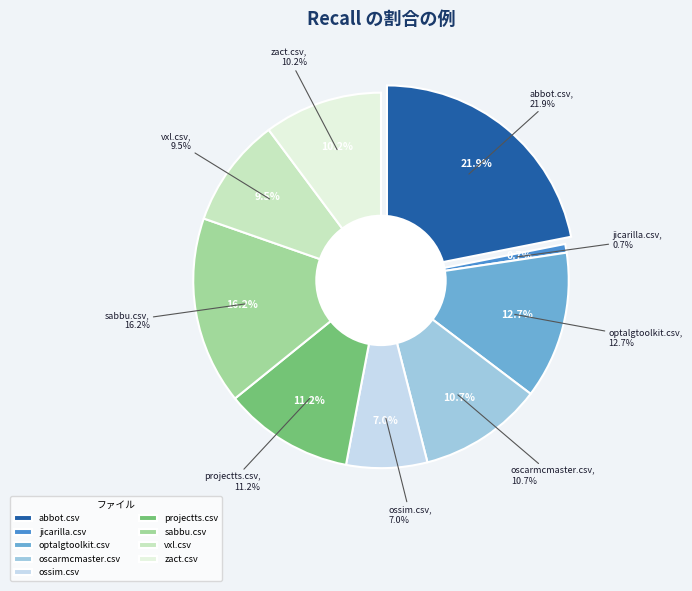

Is the sum of jicarilla.csv and optalgtoolkit.csv greater than half?

No